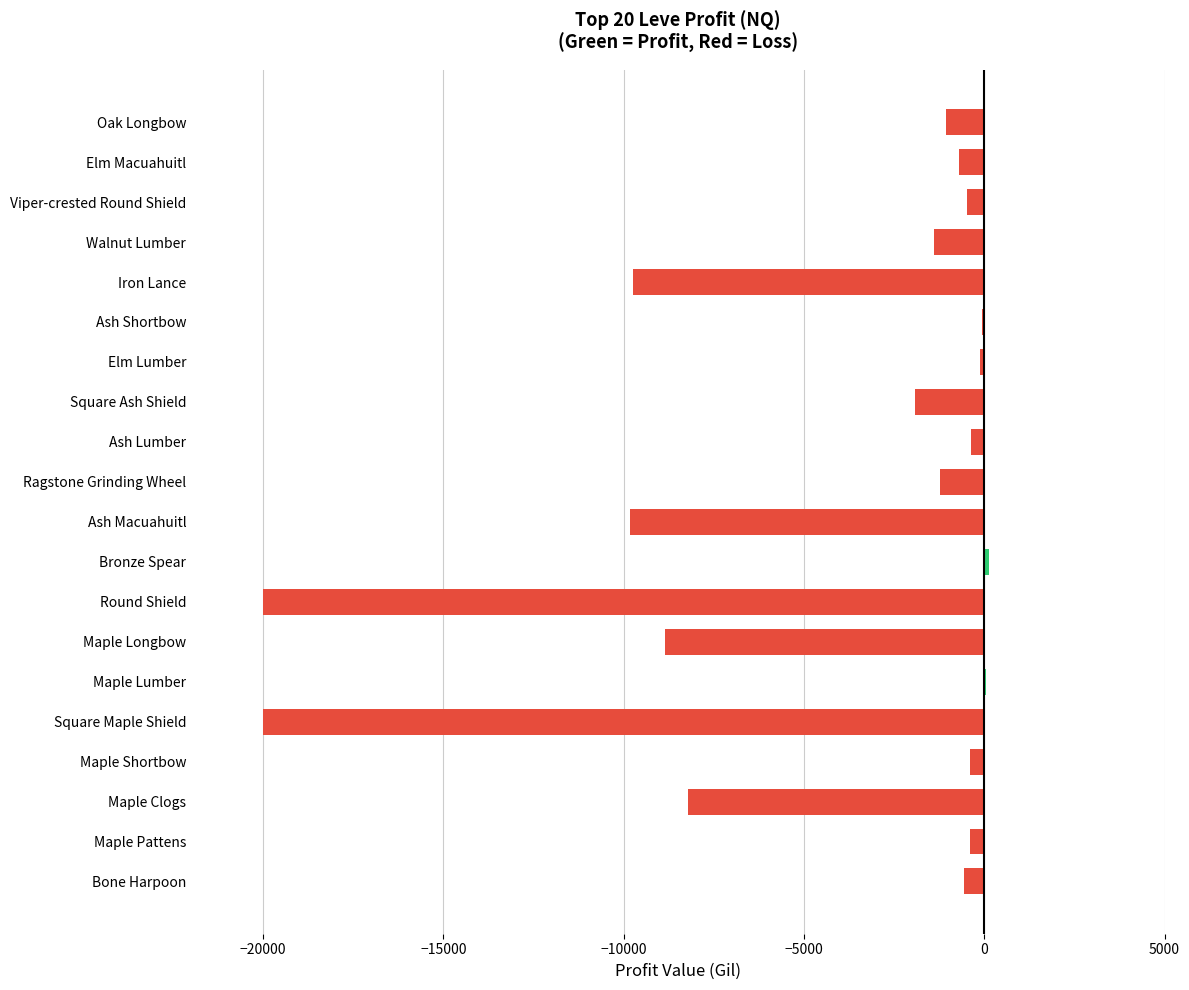

What is the sum of all values?

-85171.5